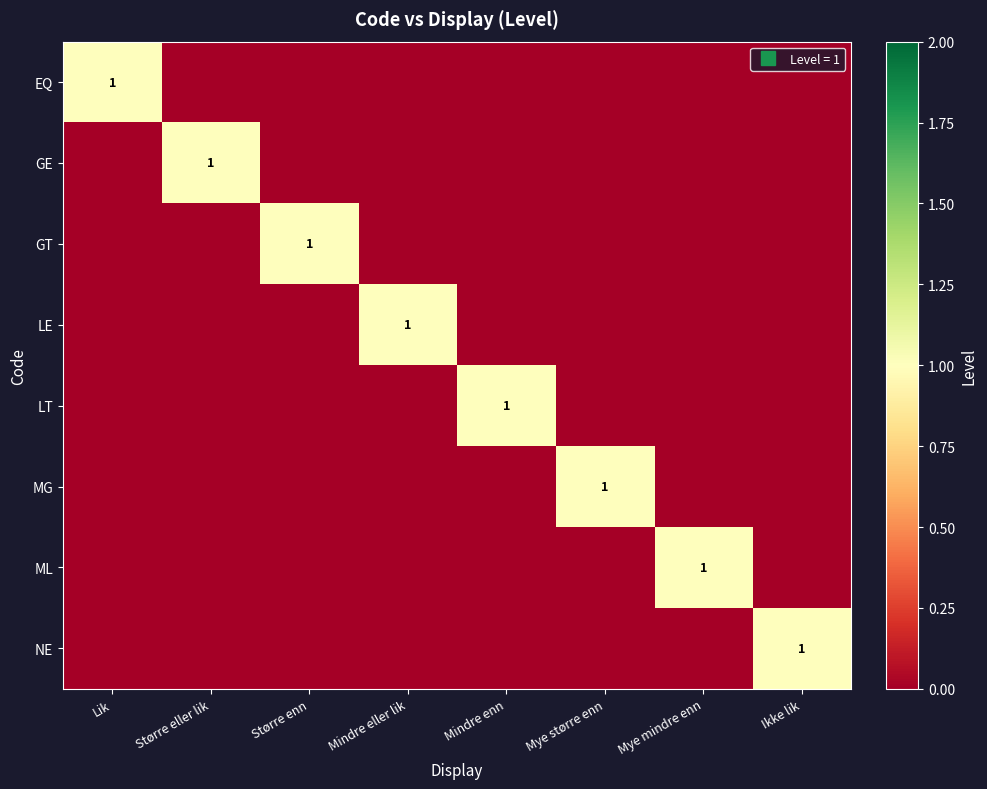

Which has a higher value, Mindre eller lik or Ikke lik?

Mindre eller lik